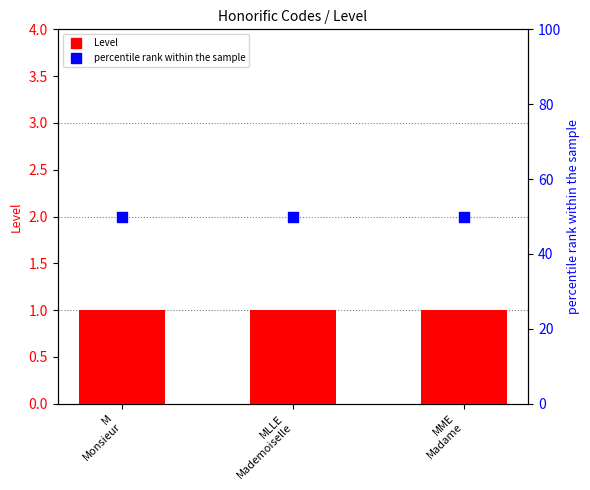

What are all the series names shown in the legend?

Level, percentile rank within the sample